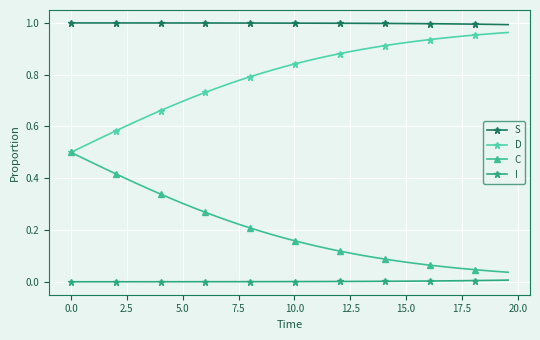

List the series in order of their overall mean, highest first.

S, D, C, I